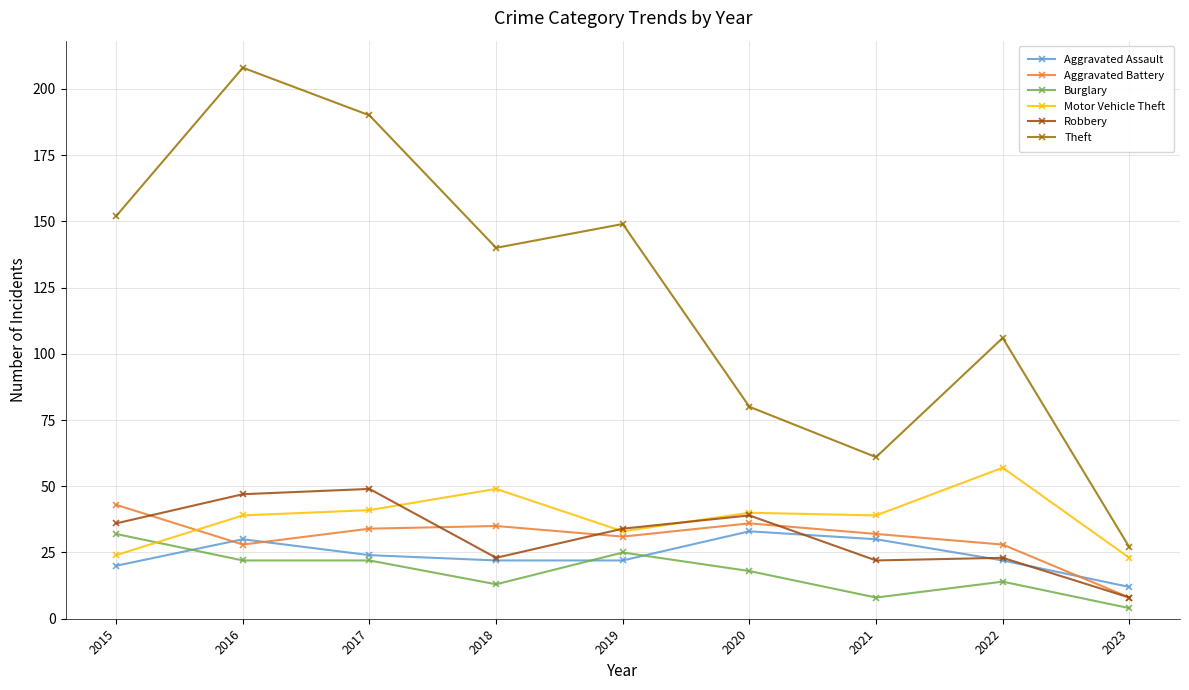

At which label does Motor Vehicle Theft reach its peak?

2022